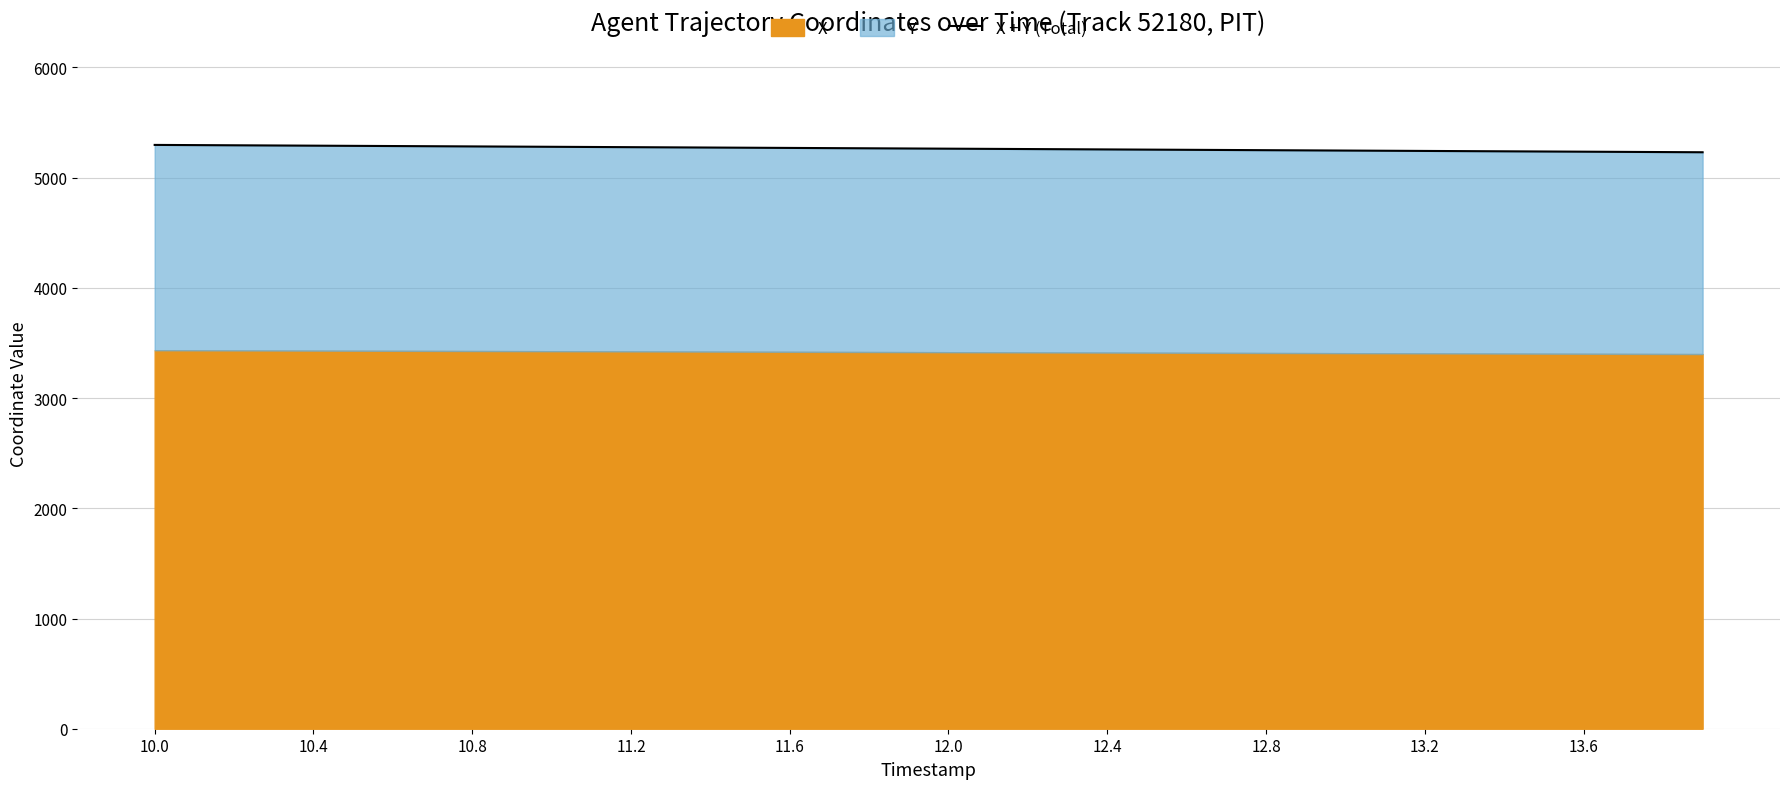

What is the greatest value displayed?

5297.1